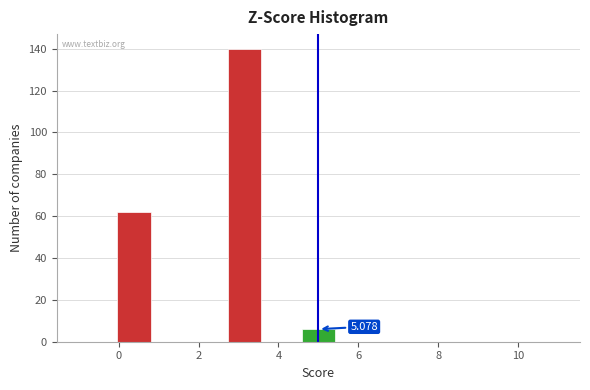

Which range on the x-axis has the tallest bar?

2.6 to 3.6